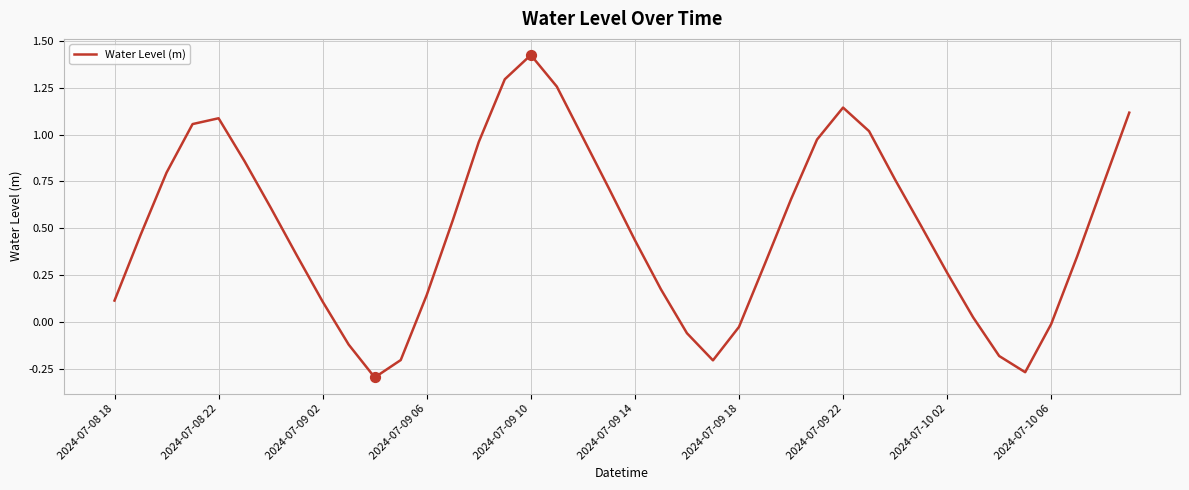

What is the difference between the maximum and minimum values?

1.7